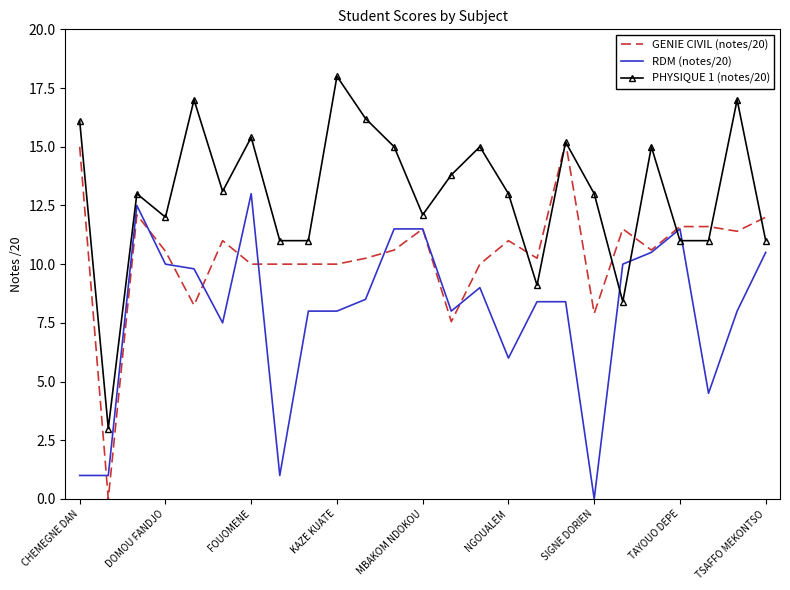

What is the difference between the maximum and second lowest values in the PHYSIQUE 1 (notes/20) series?

9.6